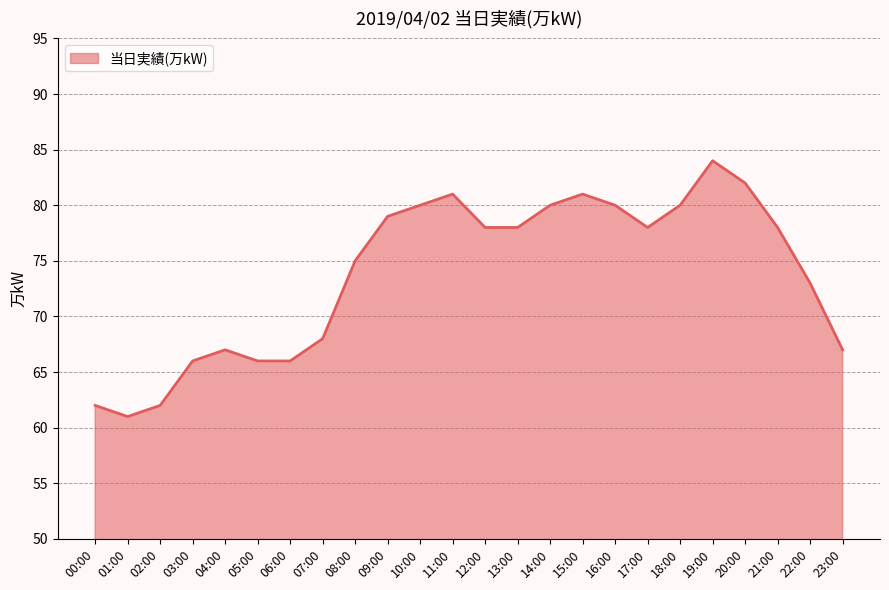

The chart shows a value of 82 at 20:00. True or false?

True